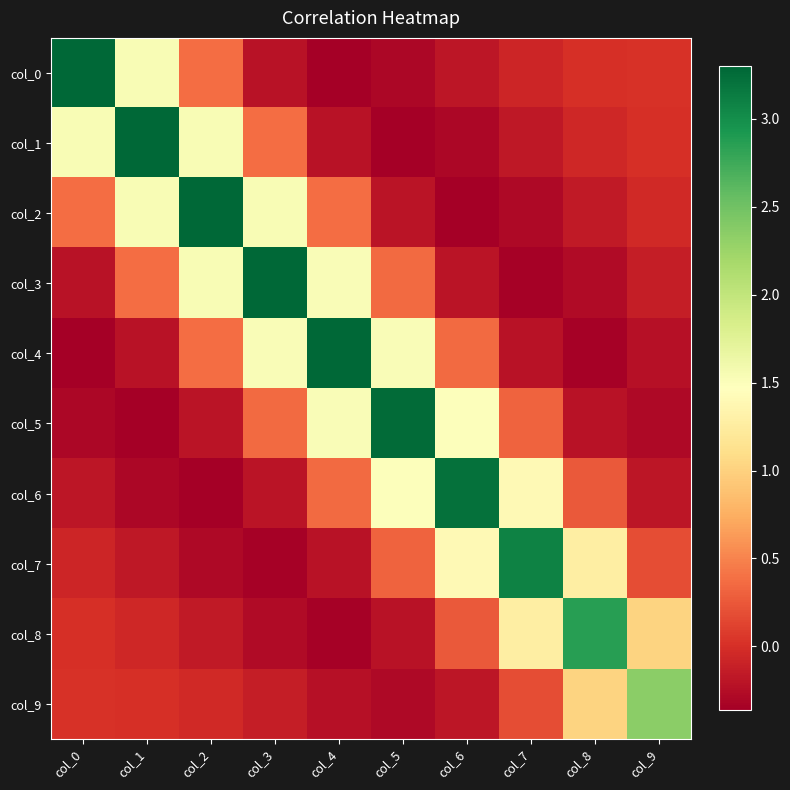

What is the total value across all series at col_4?

5.7